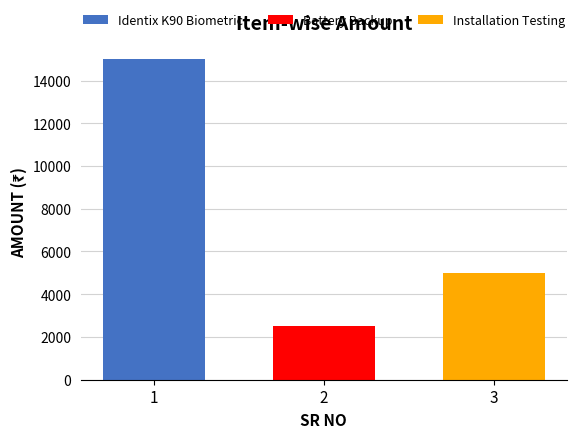

What is the lowest value of the Identix K90 Biometric series?

14990